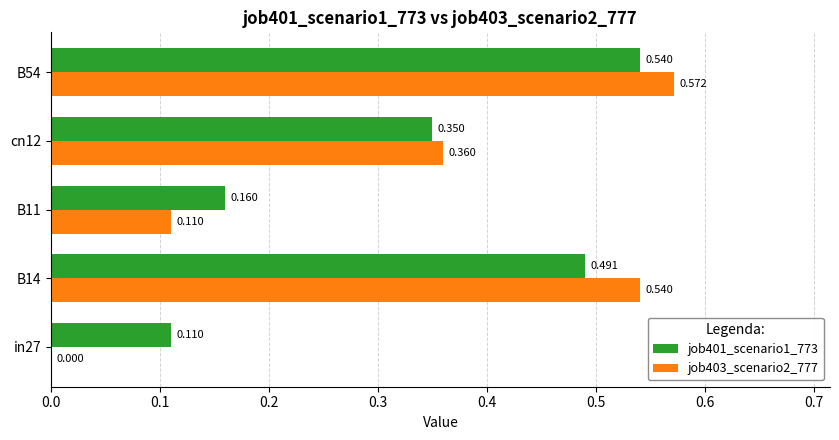

How many series are shown in this chart?

2